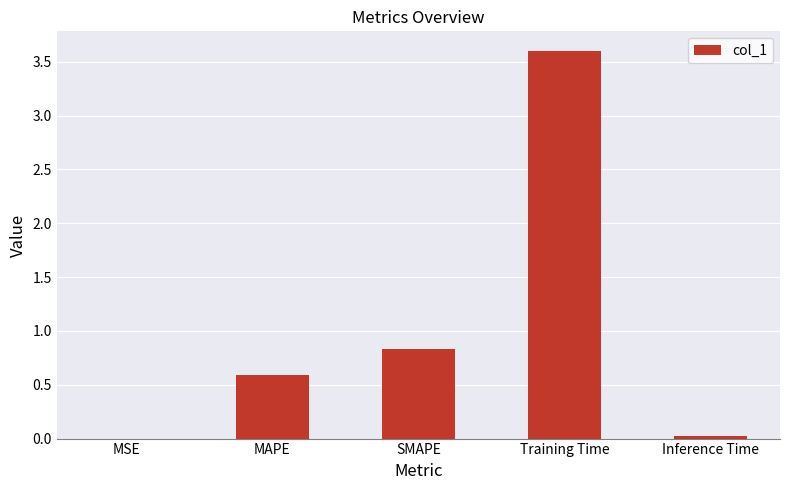

Which category has the highest value across all series?

Training Time